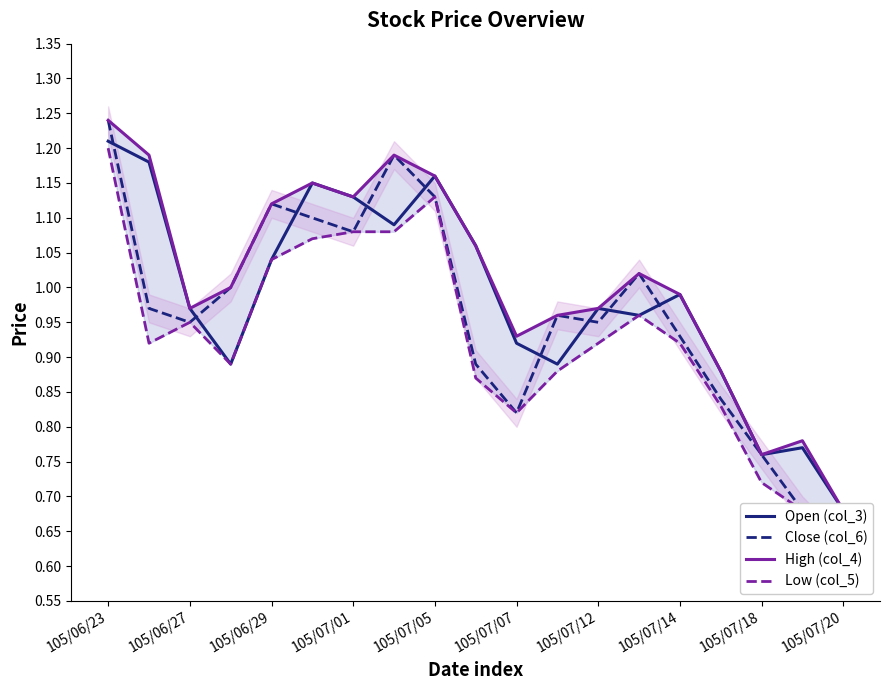

Which series has the widest spread of values?

Close (col_6)